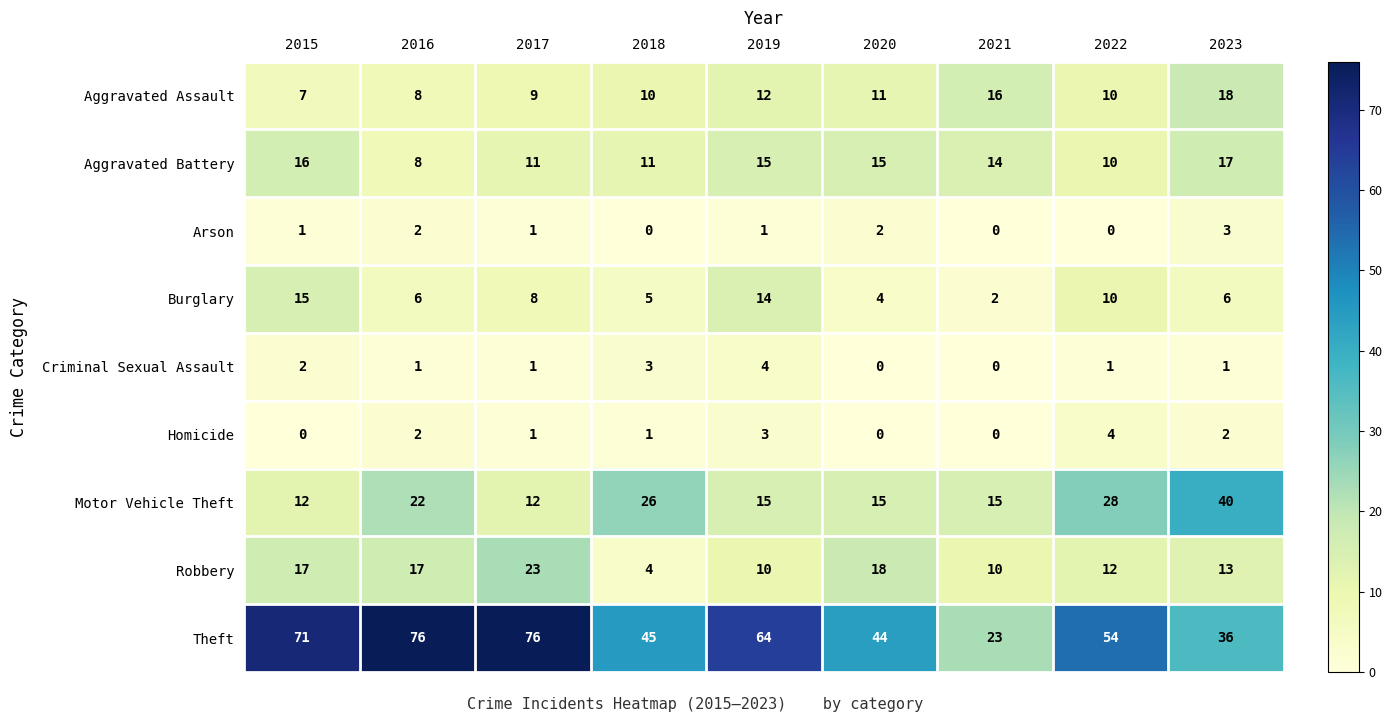

At 2023, list the series in order from largest to smallest.

Motor Vehicle Theft, Theft, Aggravated Assault, Aggravated Battery, Robbery, Burglary, Arson, Homicide, Criminal Sexual Assault